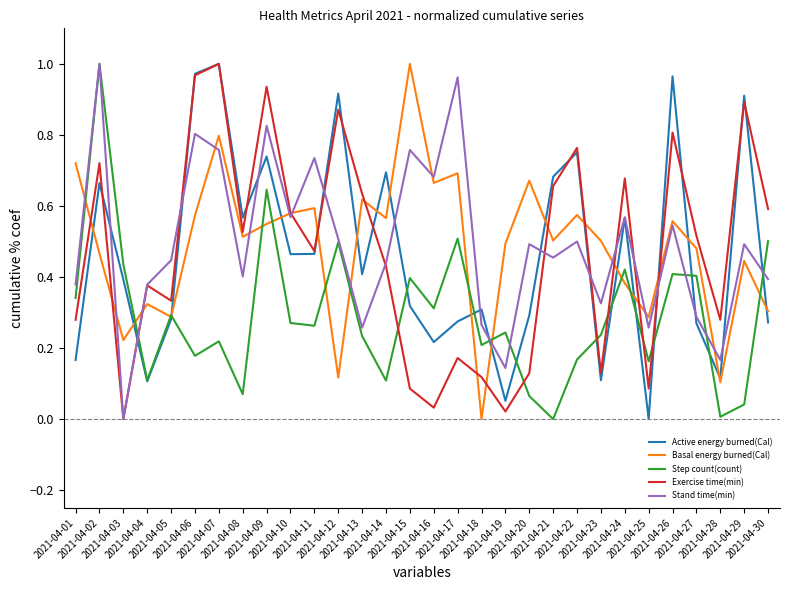

How many interior local peaks does the Basal energy burned(Cal) series have?

10